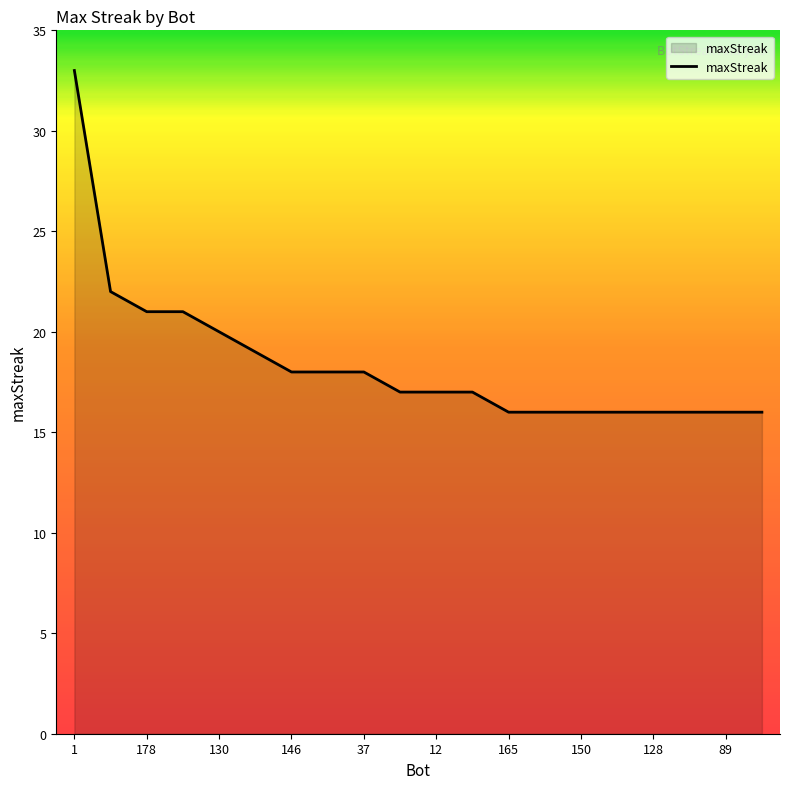

What is the minimum value shown in the chart?

16